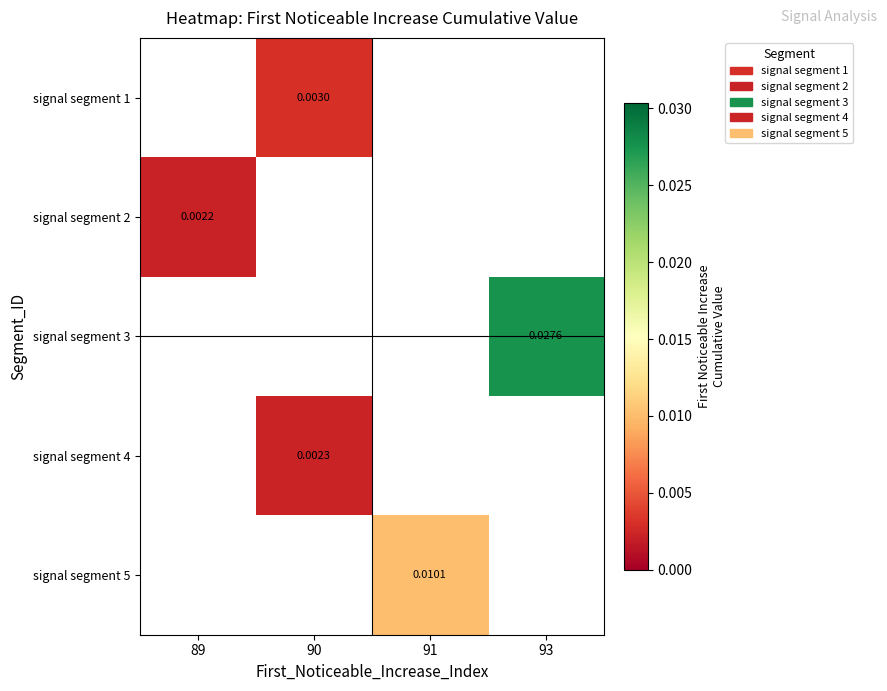

Which label corresponds to the largest value in the chart?

93